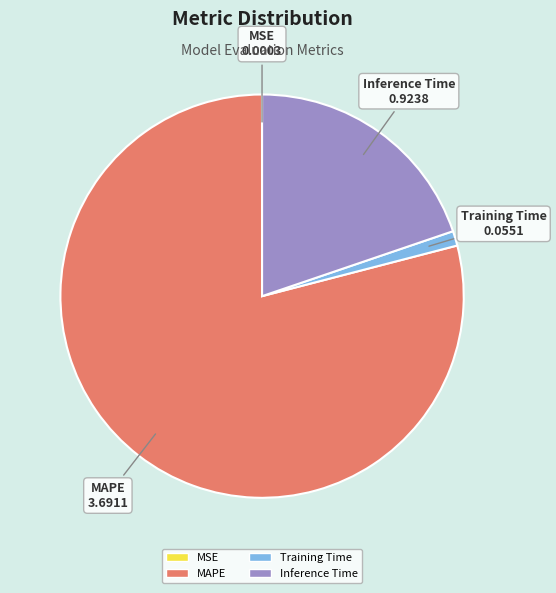

Does any single category account for the majority?

Yes